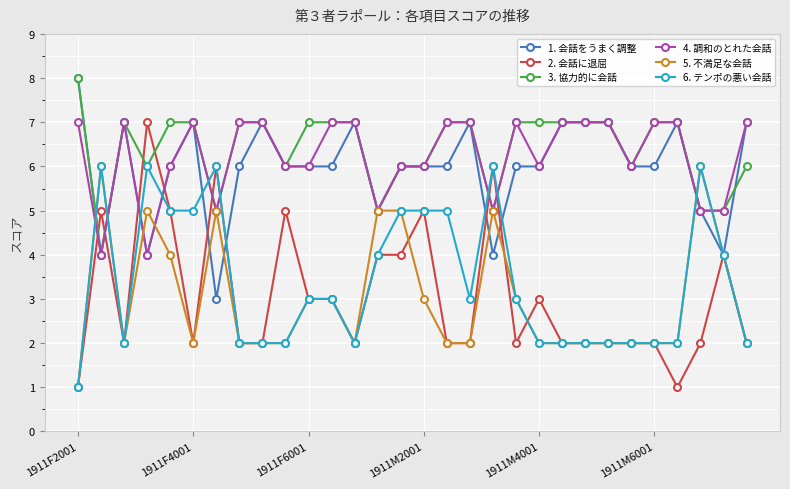

Which series has the largest range (max minus min)?

2. 会話に退屈